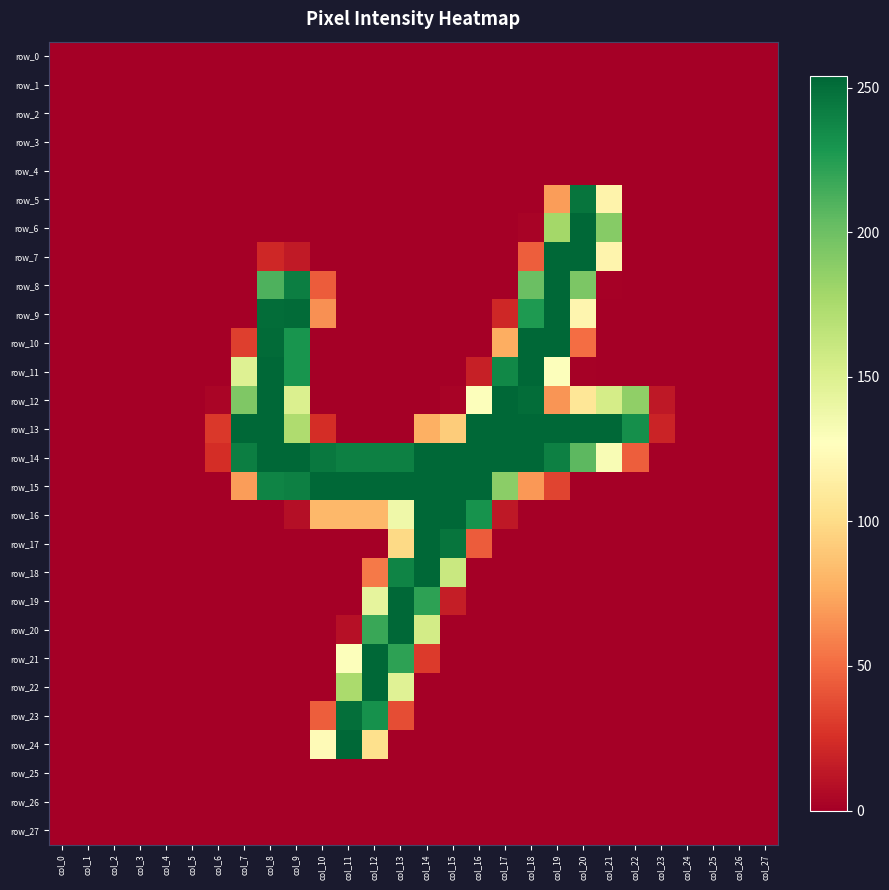

Reading left to right, transcribe all the data shown in this chart.

row_0: 0	0	0	0	0	0	0	0	0	0	0	0	0	0	0	0	0	0	0	0	0	0	0	0	0	0	0	0
row_1: 0	0	0	0	0	0	0	0	0	0	0	0	0	0	0	0	0	0	0	0	0	0	0	0	0	0	0	0
row_2: 0	0	0	0	0	0	0	0	0	0	0	0	0	0	0	0	0	0	0	0	0	0	0	0	0	0	0	0
row_3: 0	0	0	0	0	0	0	0	0	0	0	0	0	0	0	0	0	0	0	0	0	0	0	0	0	0	0	0
row_4: 0	0	0	0	0	0	0	0	0	0	0	0	0	0	0	0	0	0	0	0	0	0	0	0	0	0	0	0
row_5: 0	0	0	0	0	0	0	0	0	0	0	0	0	0	0	0	0	0	0	70	247	118	0	0	0	0	0	0
row_6: 0	0	0	0	0	0	0	0	0	0	0	0	0	0	0	0	0	0	2	178	254	190	0	0	0	0	0	0
row_7: 0	0	0	0	0	0	0	0	21	14	0	0	0	0	0	0	0	0	45	254	254	119	0	0	0	0	0	0
row_8: 0	0	0	0	0	0	0	0	211	242	44	0	0	0	0	0	0	0	201	254	194	1	0	0	0	0	0	0
row_9: 0	0	0	0	0	0	0	0	251	252	65	0	0	0	0	0	0	21	227	254	120	0	0	0	0	0	0	0
row_10: 0	0	0	0	0	0	0	32	252	230	0	0	0	0	0	0	0	77	254	254	51	0	0	0	0	0	0	0
row_11: 0	0	0	0	0	0	0	148	254	230	0	0	0	0	0	0	17	237	254	128	1	0	0	0	0	0	0	0
row_12: 0	0	0	0	0	0	3	193	254	150	0	0	0	0	0	2	128	254	251	67	108	154	186	13	0	0	0	0
row_13: 0	0	0	0	0	0	29	254	254	173	24	0	0	0	78	92	254	254	254	254	254	254	233	19	0	0	0	0
row_14: 0	0	0	0	0	0	24	242	254	254	245	241	241	241	254	254	254	254	254	241	206	131	45	0	0	0	0	0
row_15: 0	0	0	0	0	0	0	70	239	241	254	254	254	254	254	254	254	188	68	34	0	0	0	0	0	0	0	0
row_16: 0	0	0	0	0	0	0	0	0	8	82	82	82	137	254	254	231	13	0	0	0	0	0	0	0	0	0	0
row_17: 0	0	0	0	0	0	0	0	0	0	0	0	0	99	254	247	44	0	0	0	0	0	0	0	0	0	0	0
row_18: 0	0	0	0	0	0	0	0	0	0	0	0	56	239	254	160	0	0	0	0	0	0	0	0	0	0	0	0
row_19: 0	0	0	0	0	0	0	0	0	0	0	0	143	254	222	16	0	0	0	0	0	0	0	0	0	0	0	0
row_20: 0	0	0	0	0	0	0	0	0	0	0	9	218	254	155	0	0	0	0	0	0	0	0	0	0	0	0	0
row_21: 0	0	0	0	0	0	0	0	0	0	0	128	254	222	30	0	0	0	0	0	0	0	0	0	0	0	0	0
row_22: 0	0	0	0	0	0	0	0	0	0	0	175	254	147	0	0	0	0	0	0	0	0	0	0	0	0	0	0
row_23: 0	0	0	0	0	0	0	0	0	0	45	250	232	38	0	0	0	0	0	0	0	0	0	0	0	0	0	0
row_24: 0	0	0	0	0	0	0	0	0	0	124	254	103	0	0	0	0	0	0	0	0	0	0	0	0	0	0	0
row_25: 0	0	0	0	0	0	0	0	0	0	0	0	0	0	0	0	0	0	0	0	0	0	0	0	0	0	0	0
row_26: 0	0	0	0	0	0	0	0	0	0	0	0	0	0	0	0	0	0	0	0	0	0	0	0	0	0	0	0
row_27: 0	0	0	0	0	0	0	0	0	0	0	0	0	0	0	0	0	0	0	0	0	0	0	0	0	0	0	0